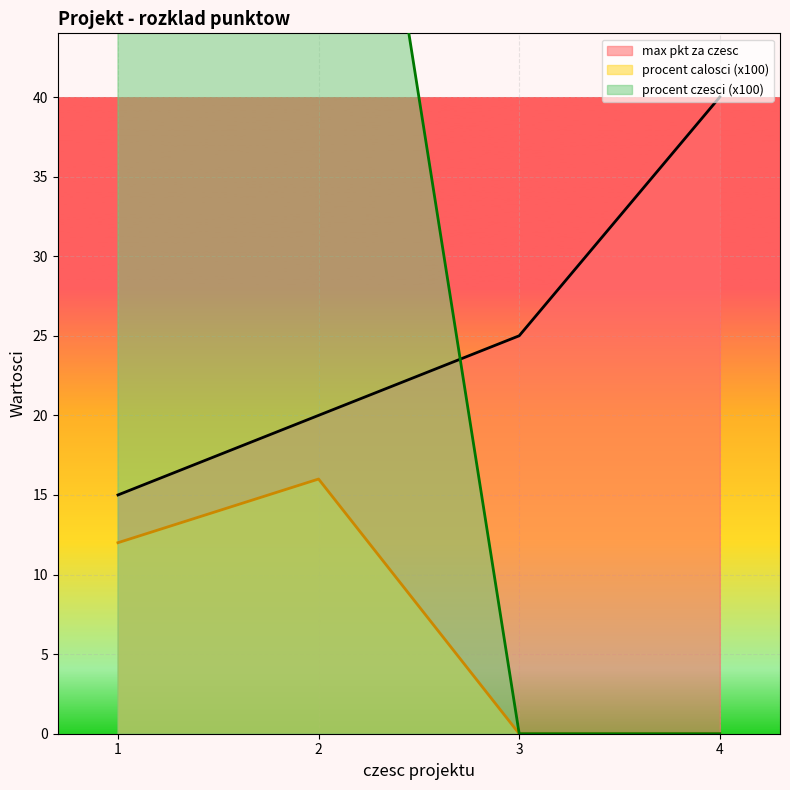

Reading left to right, list all the values displayed in this chart.

max pkt za czesc: 15	20	25	40
procent calosci: 12	16	0	0
procent czesci: 80	80	0	0